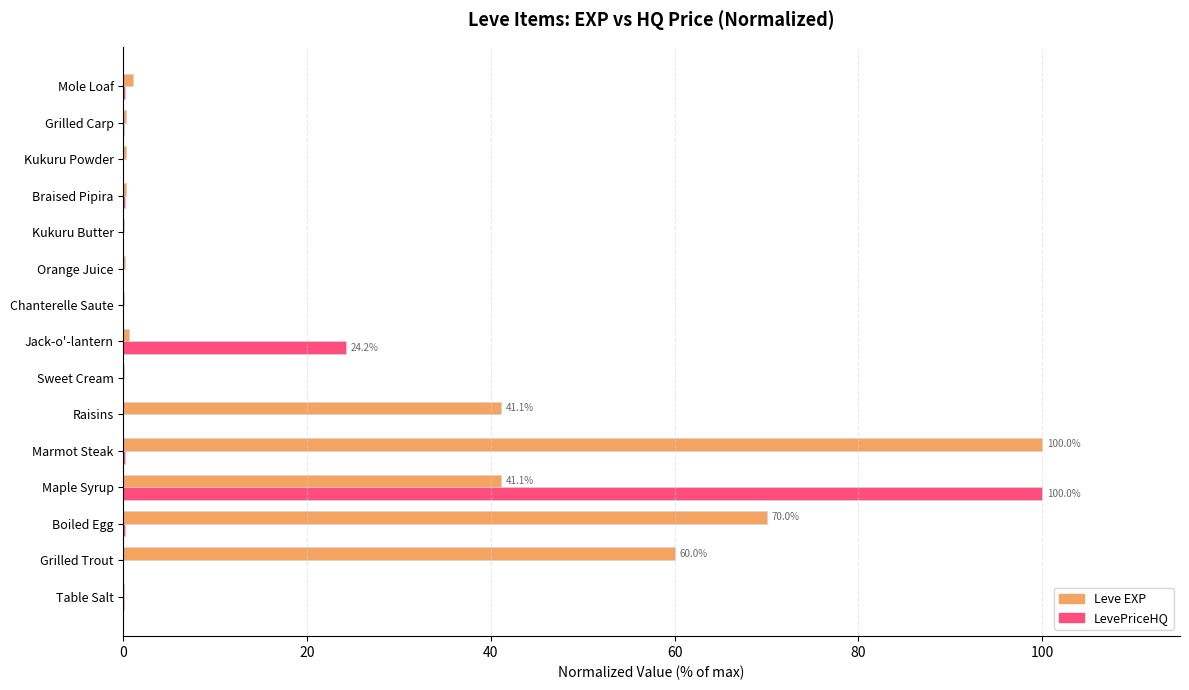

What are all the series names shown in the legend?

Leve EXP, LevePriceHQ